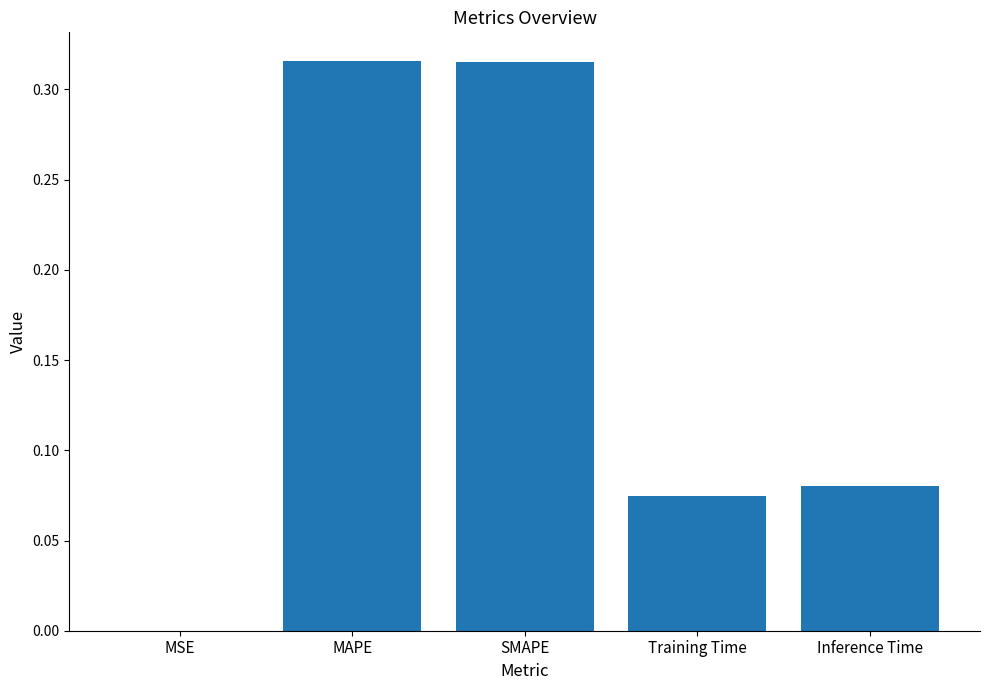

What is the change in value from MSE to Training Time?

+0.1